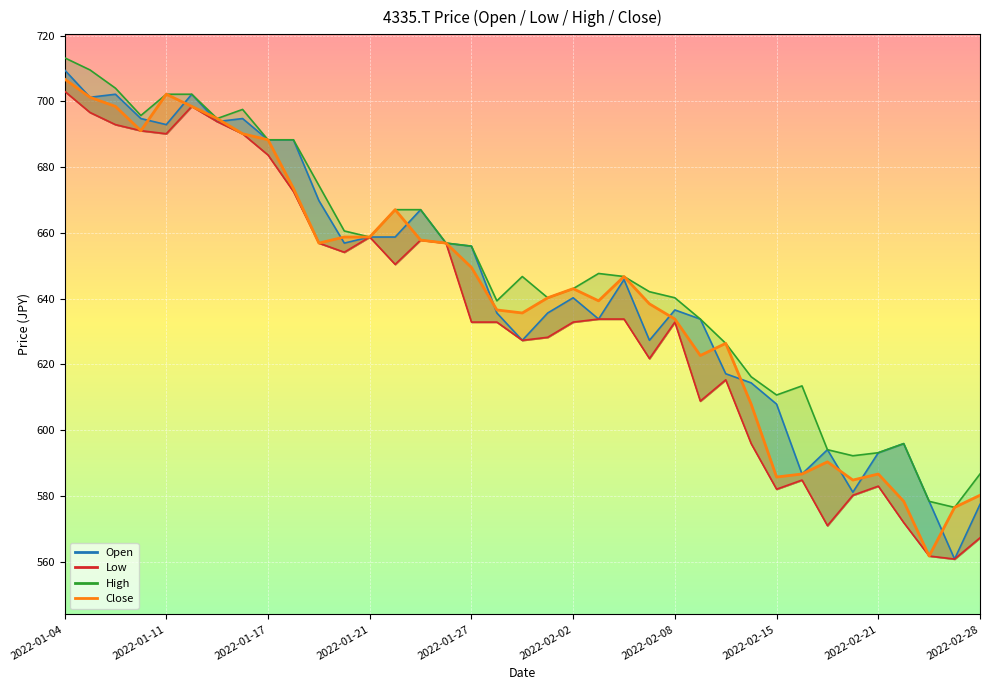

What is the difference between the maximum and minimum values in the Close series?

145.1